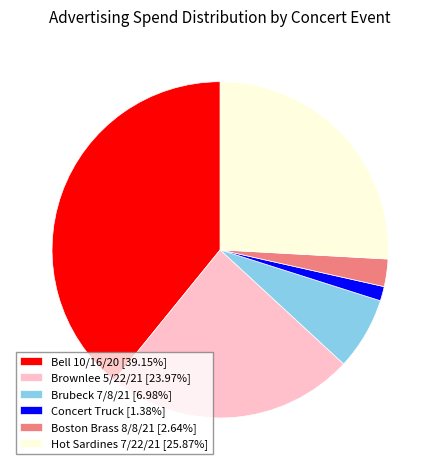

Approximately how many times larger is the value at Brubeck 7/8/21 [6.98%] compared to Concert Truck [1.38%]?

5.0